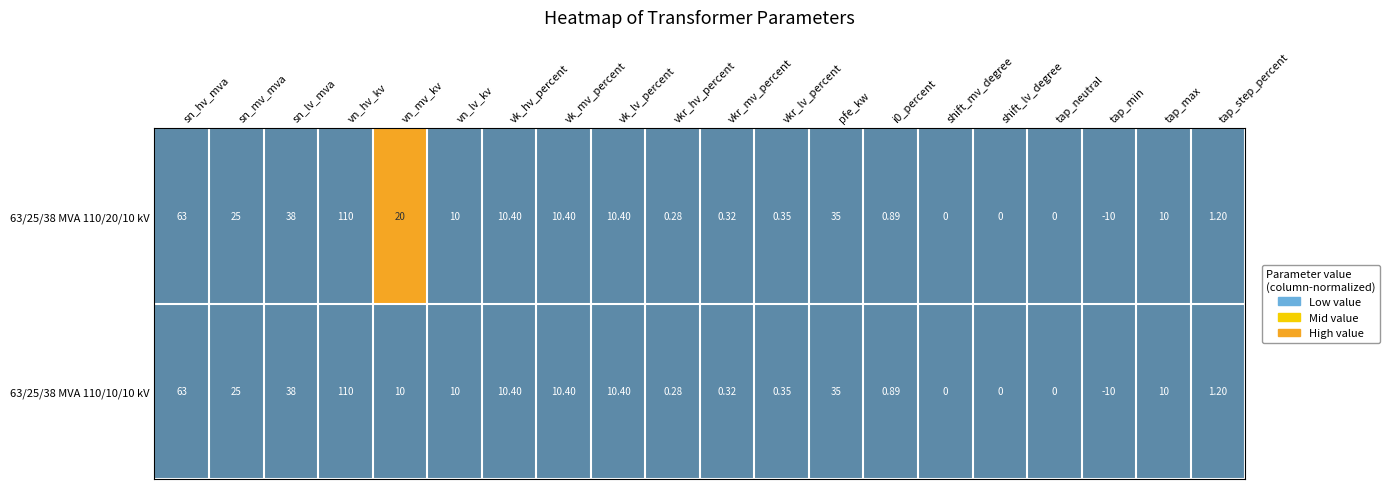

What is the total value across all series at vn_mv_kv?

30.0